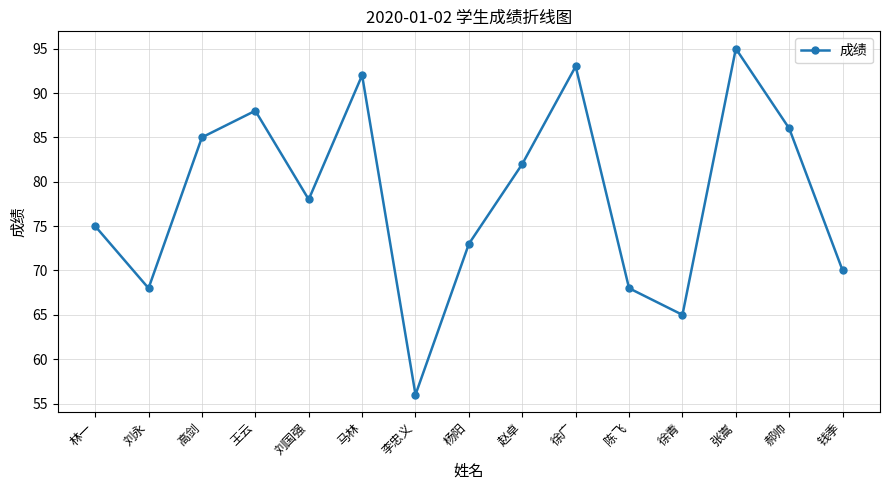

What is the sum of the values at 王云 and 李忠义?

144